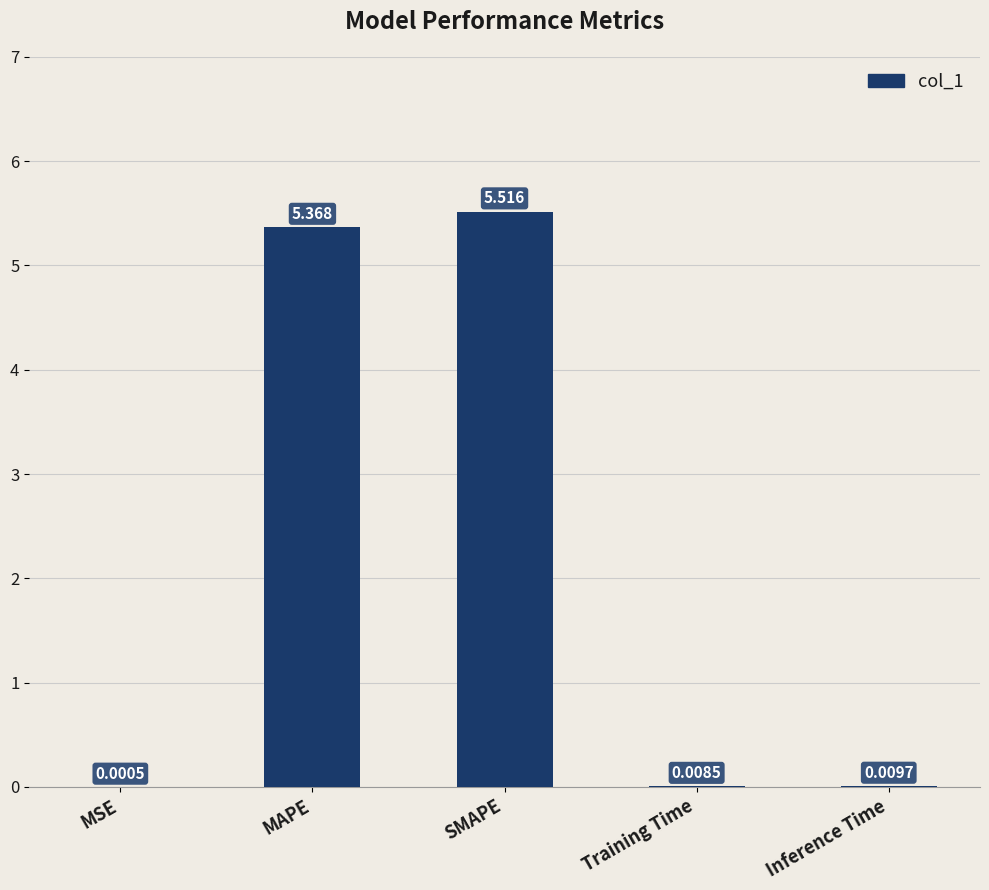

Are the bars horizontal?

No